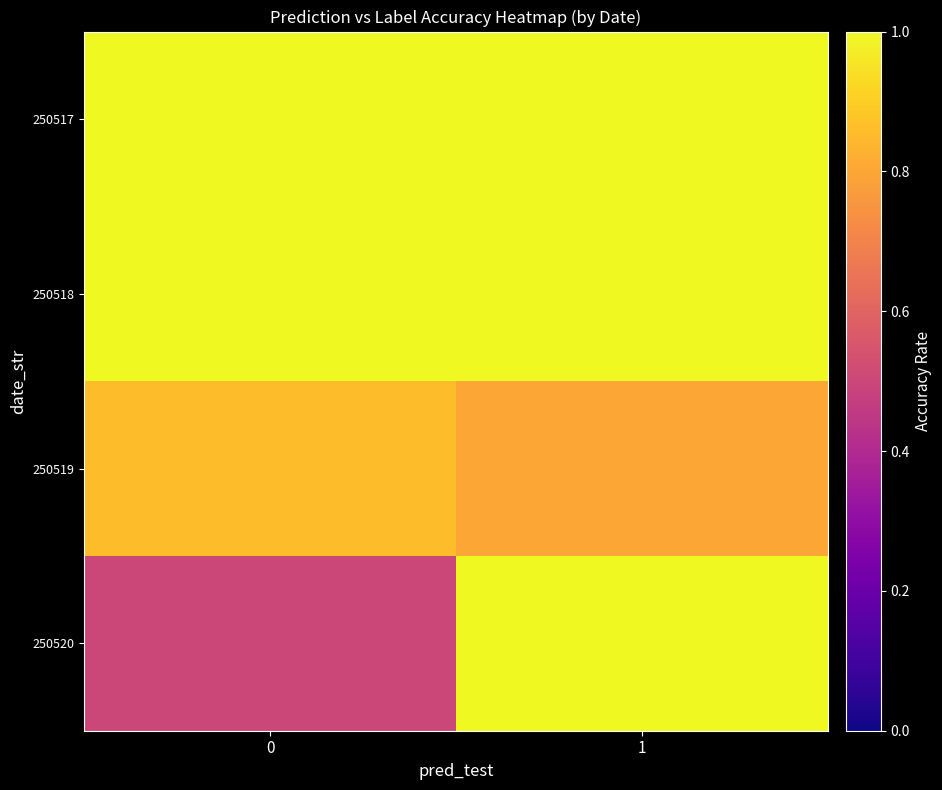

Reading left to right, what are all the values shown in this chart?

250517: 0=1.0	1=1.0
250518: 0=1.0	1=1.0
250519: 0=0.9	1=0.8
250520: 0=0.5	1=1.0